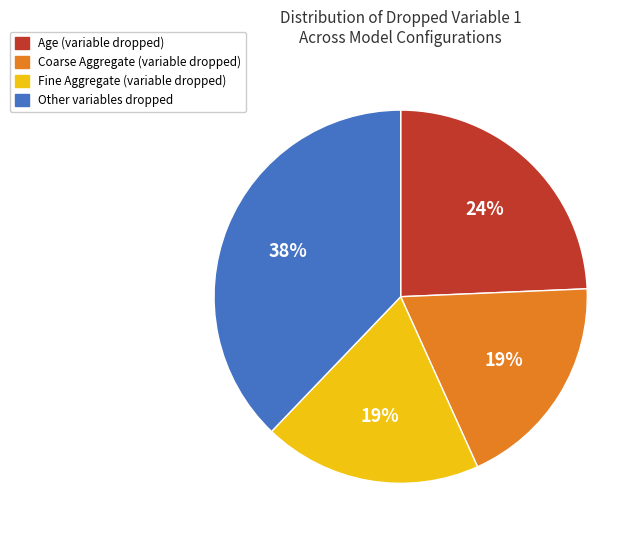

To the nearest percent, what is the average slice percentage?

25%